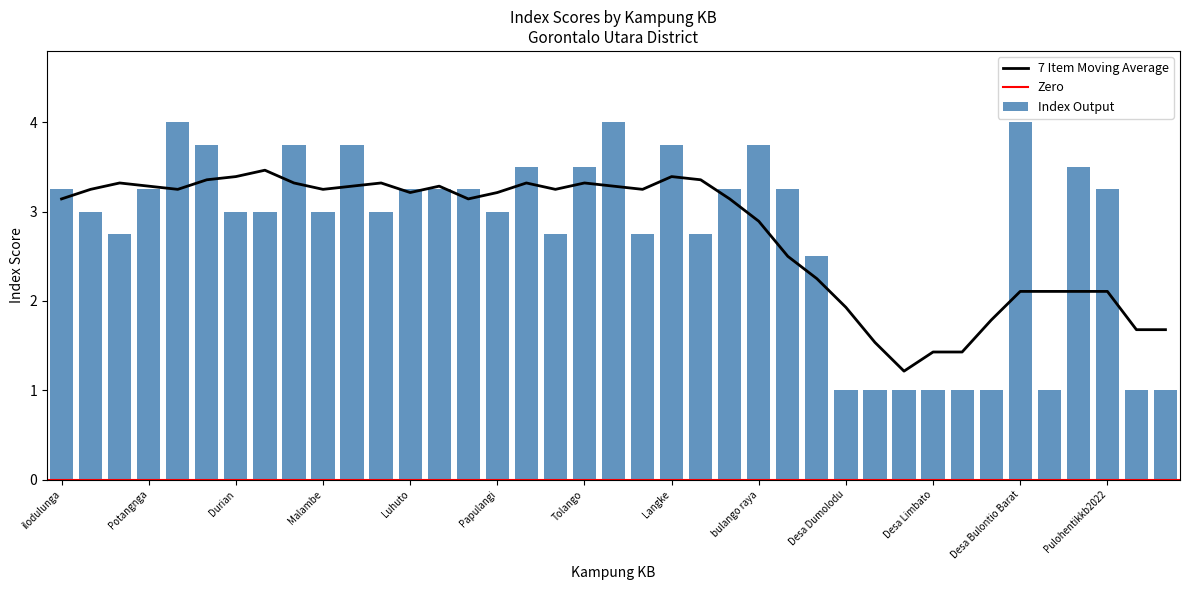

At which label does 7 Item Moving Average first exceed 3?

ilodulunga